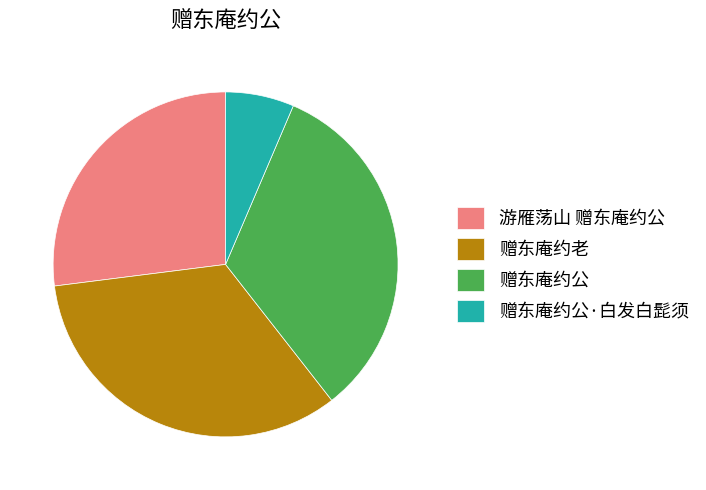

What is the largest slice in the pie chart?

赠东庵约老